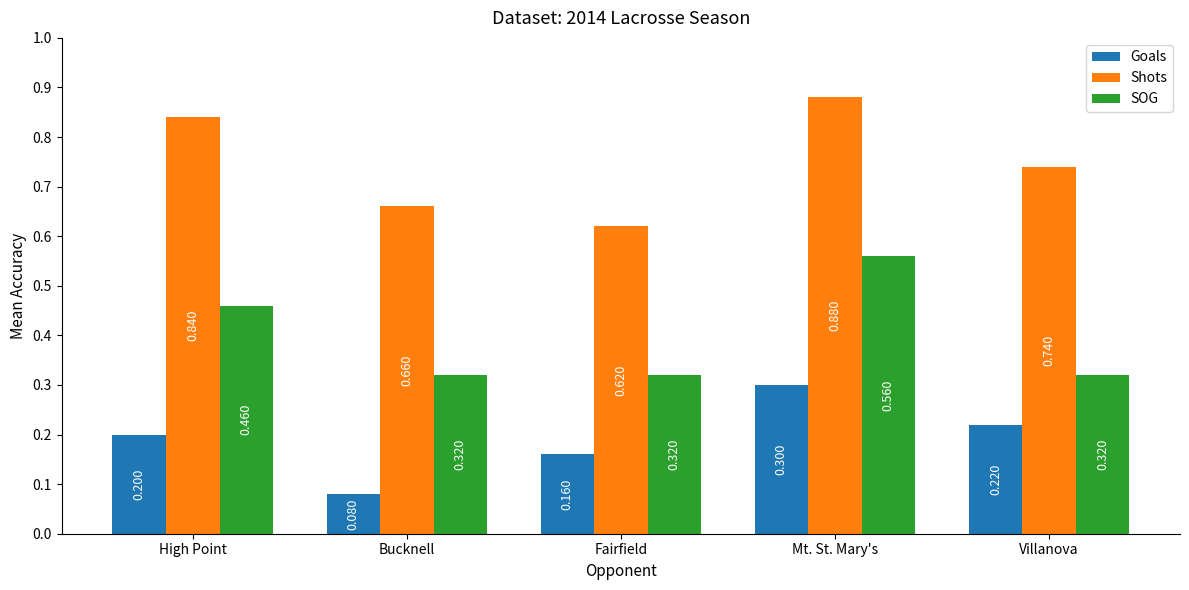

How many distinct data groups are displayed?

3